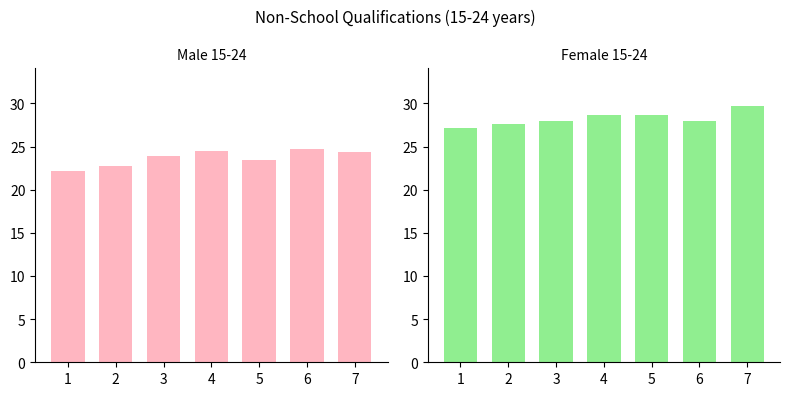

What is the maximum value for Male 15-24?

24.7